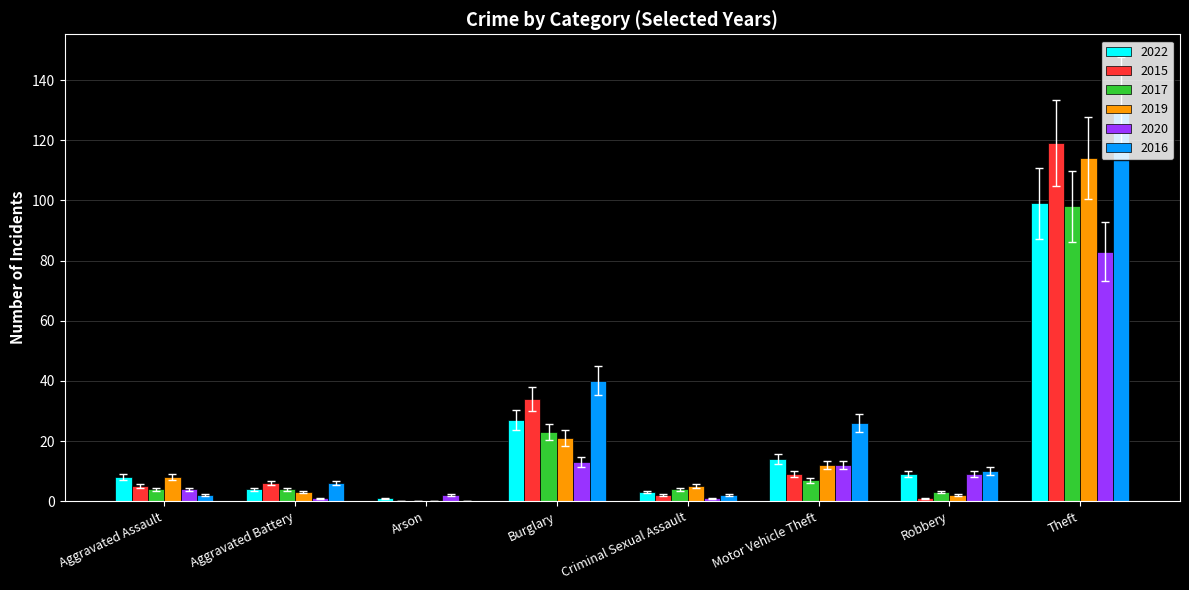

At which label does 2020 reach its peak?

Theft